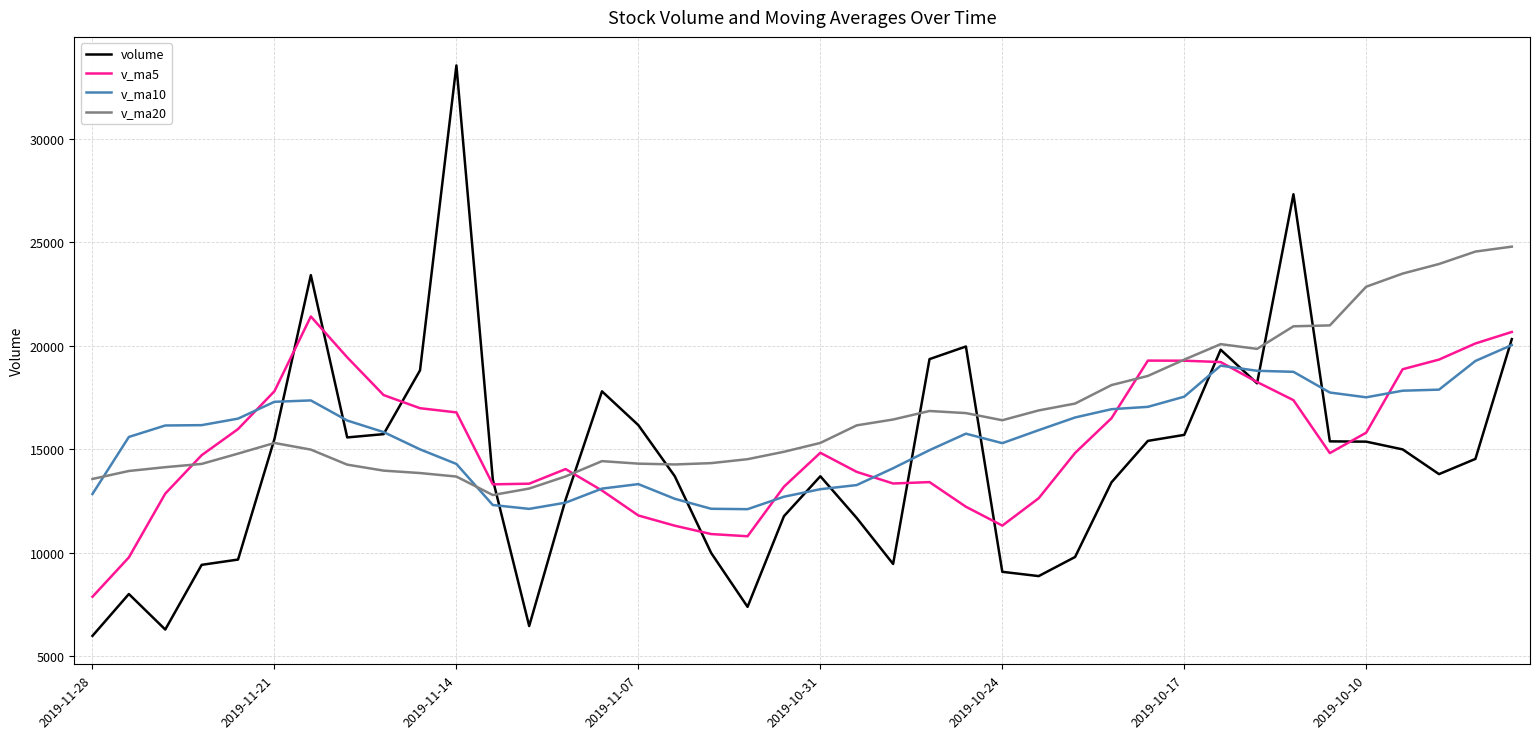

Which series has the largest total across all categories?

v_ma20